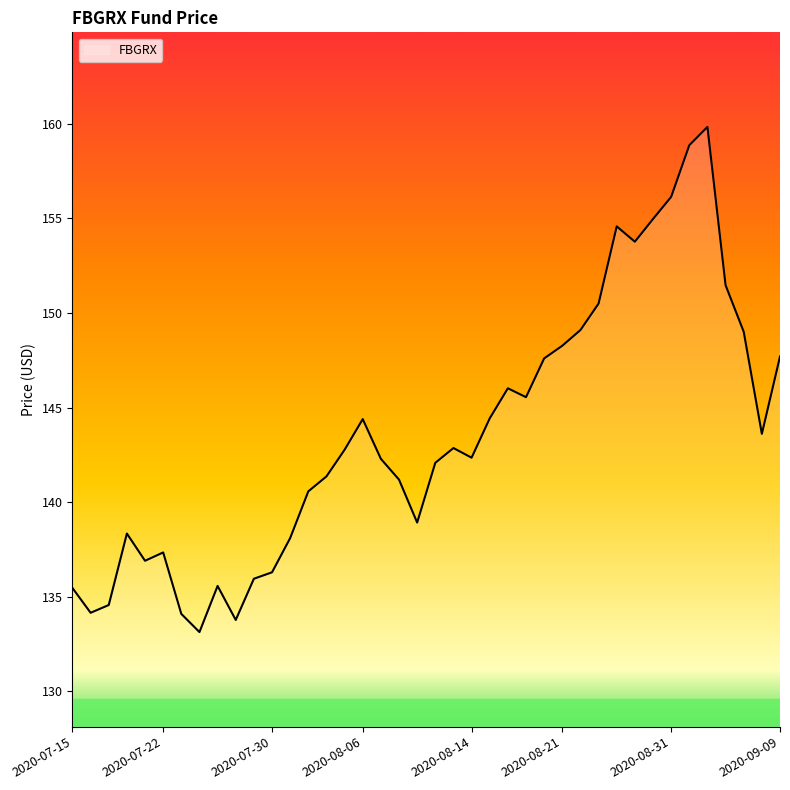

What is the minimum value shown in the chart?

133.1